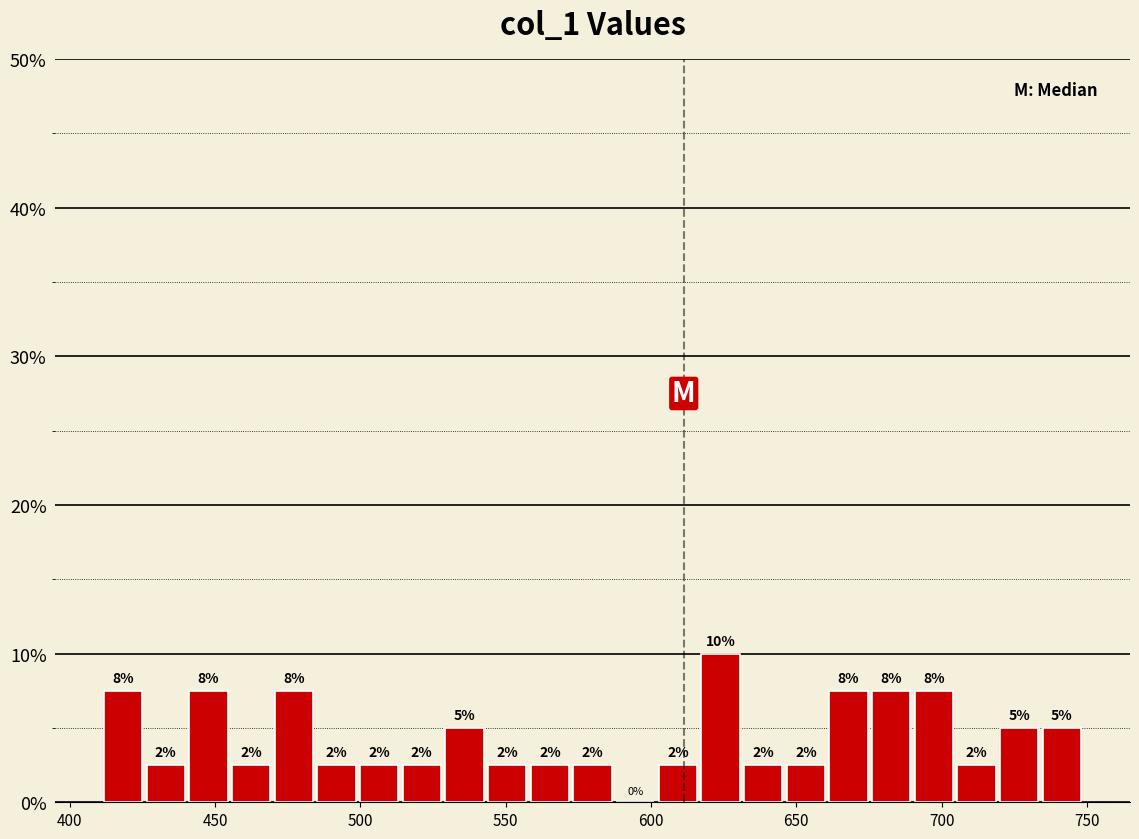

Around what value on the x-axis is the tallest bar? Give the approximate position of its centre, as read against the axis.

625